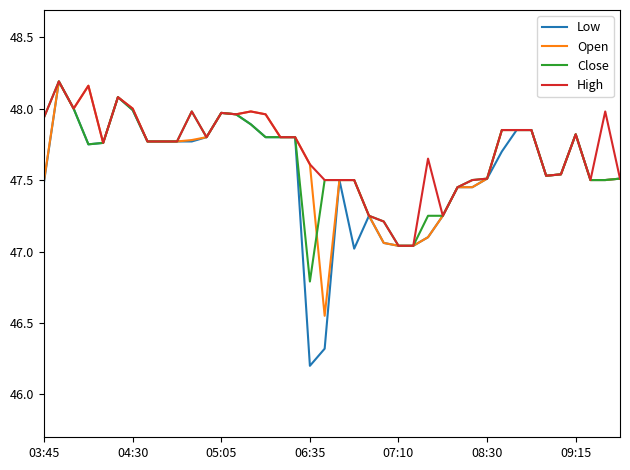

How many lines are shown in the chart?

4